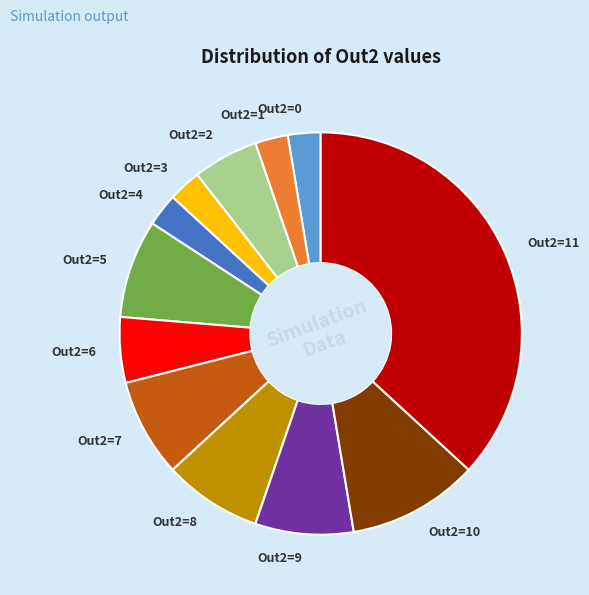

Which has a higher value, Out2=6 or Out2=1?

Out2=6